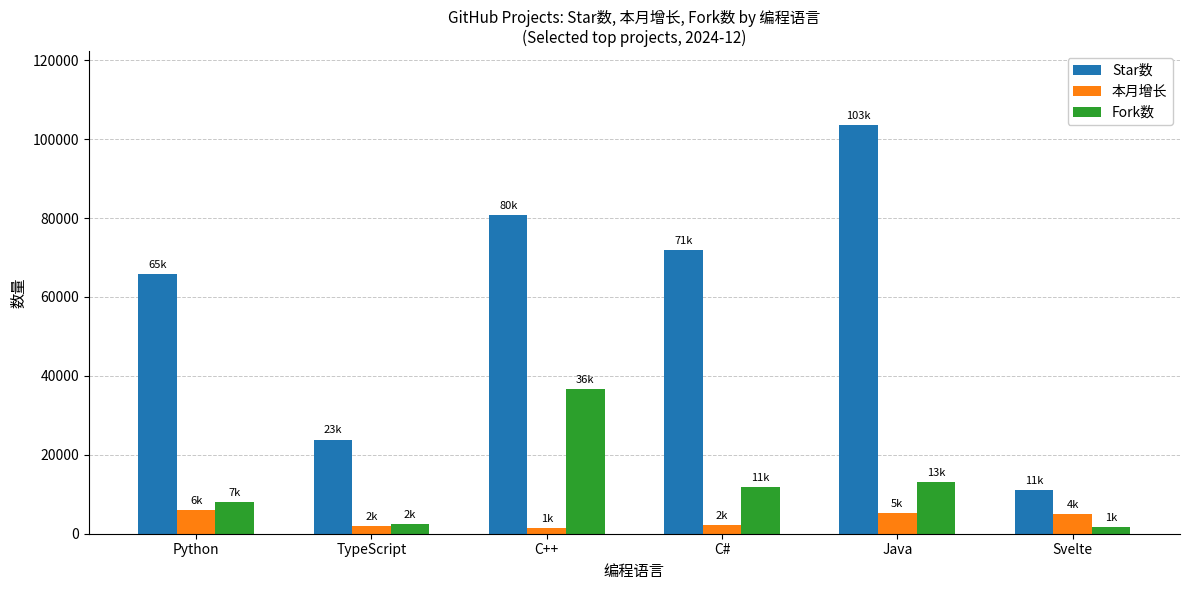

At how many categories does at least one series exceed 58518?

4